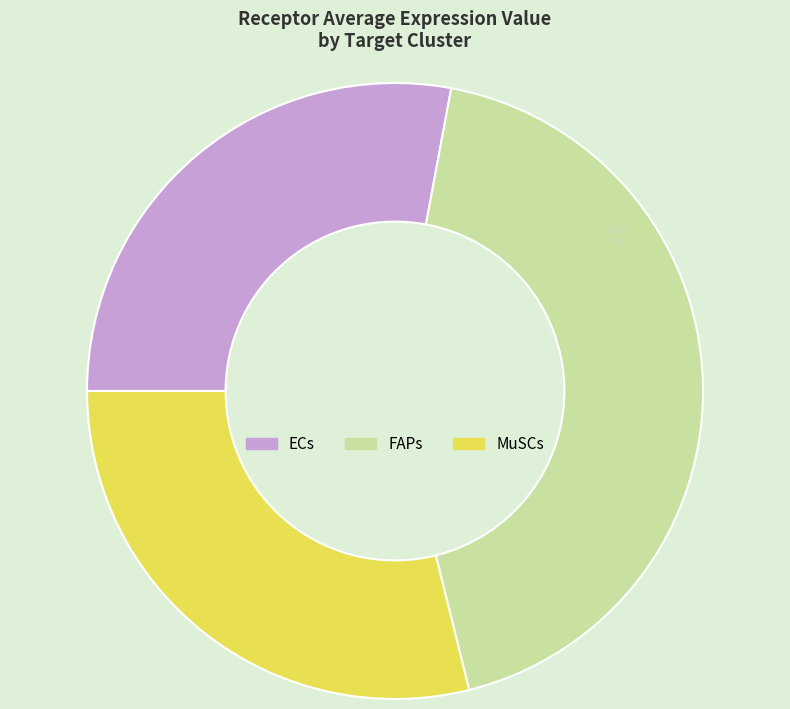

Count the number of slices in the pie.

3